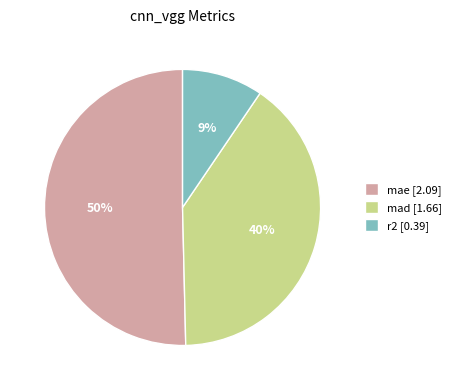

To the nearest percent, what is the difference between the largest and smallest slice percentages?

41%